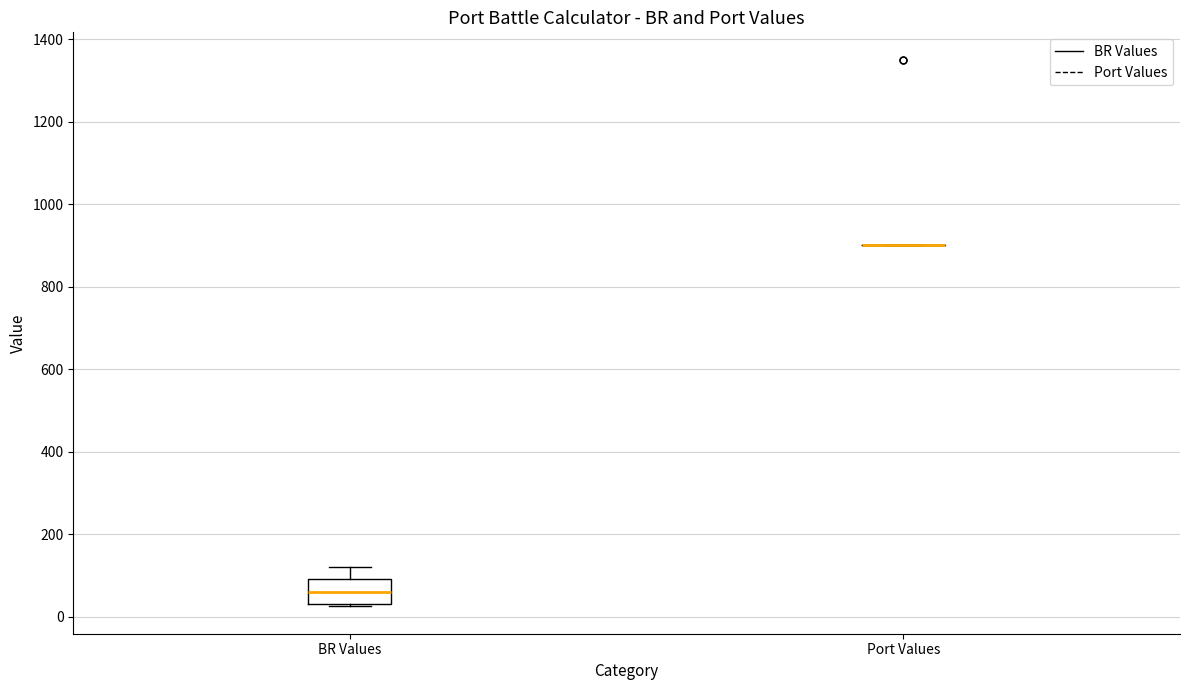

Comparing the boxes themselves (not the whiskers), which one is the tallest?

BR Values